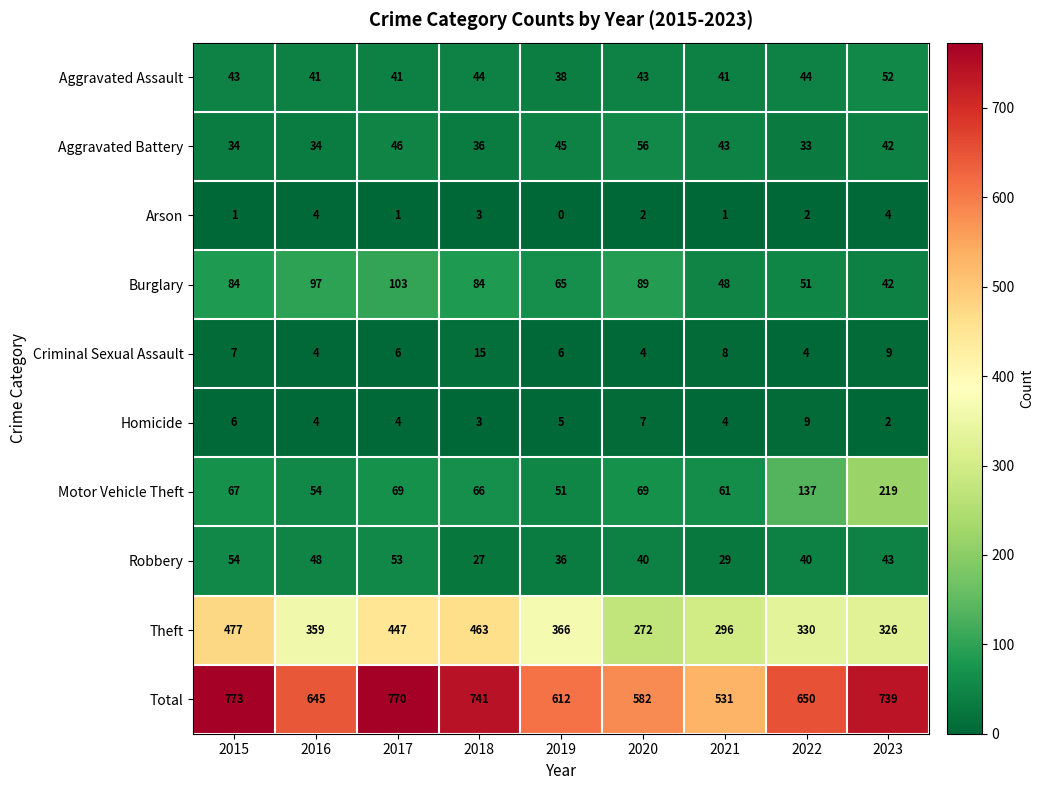

Which series has the largest range (max minus min)?

Total